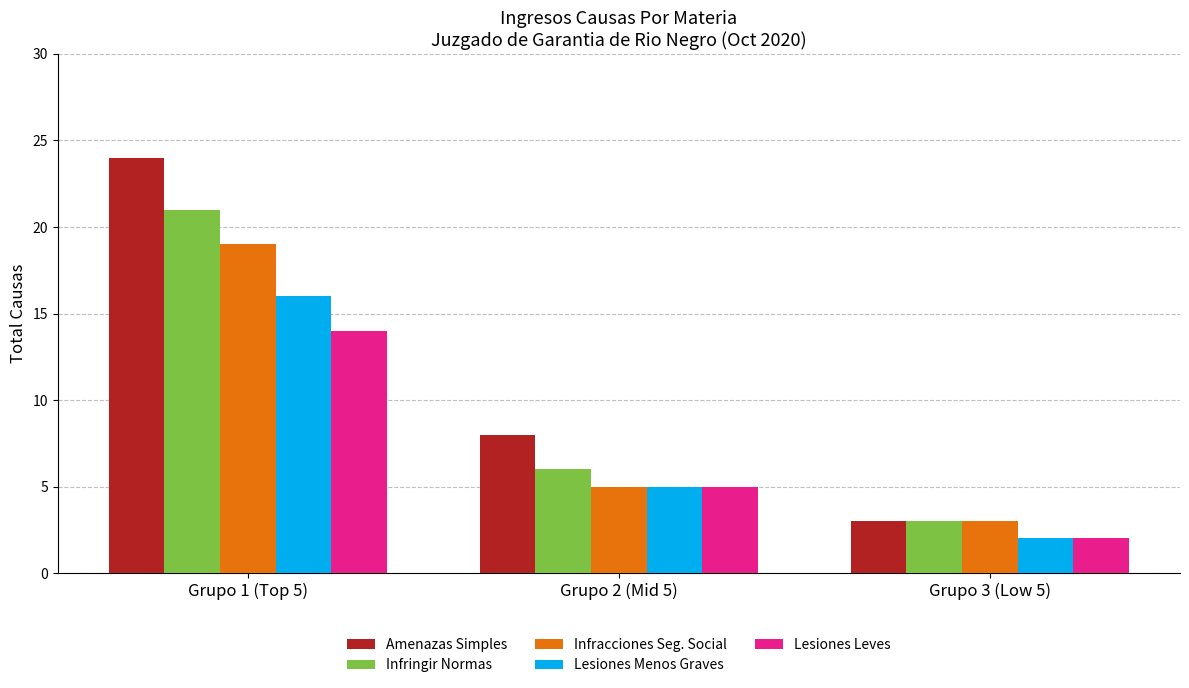

What is the highest value of the Infringir Normas series?

21